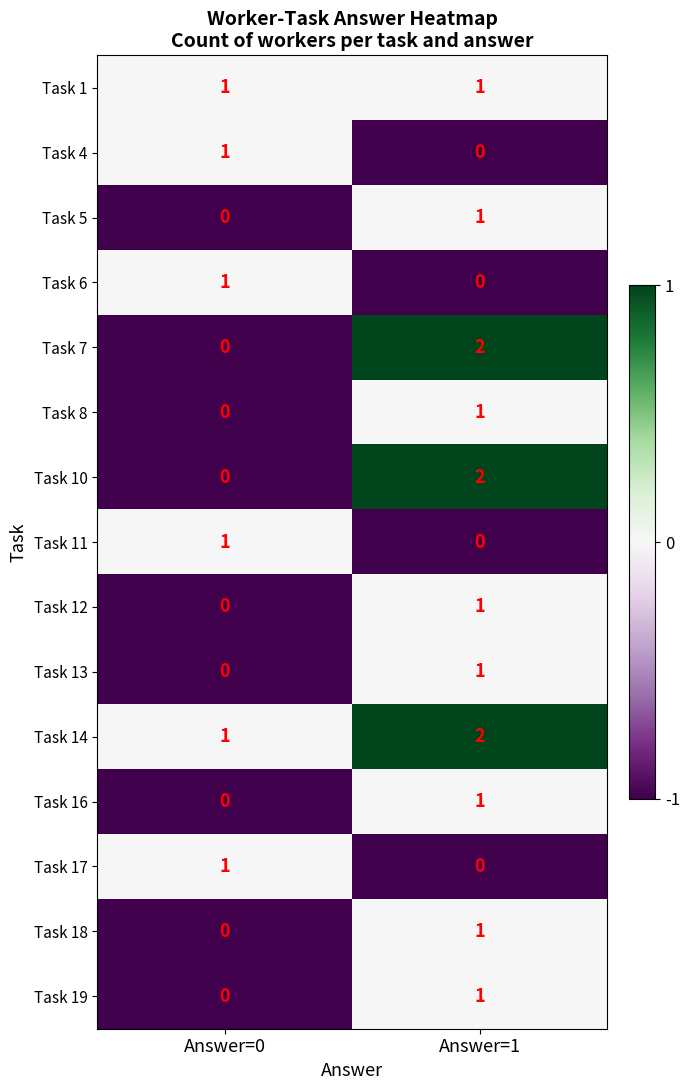

Which series has the largest total across all categories?

Task 14